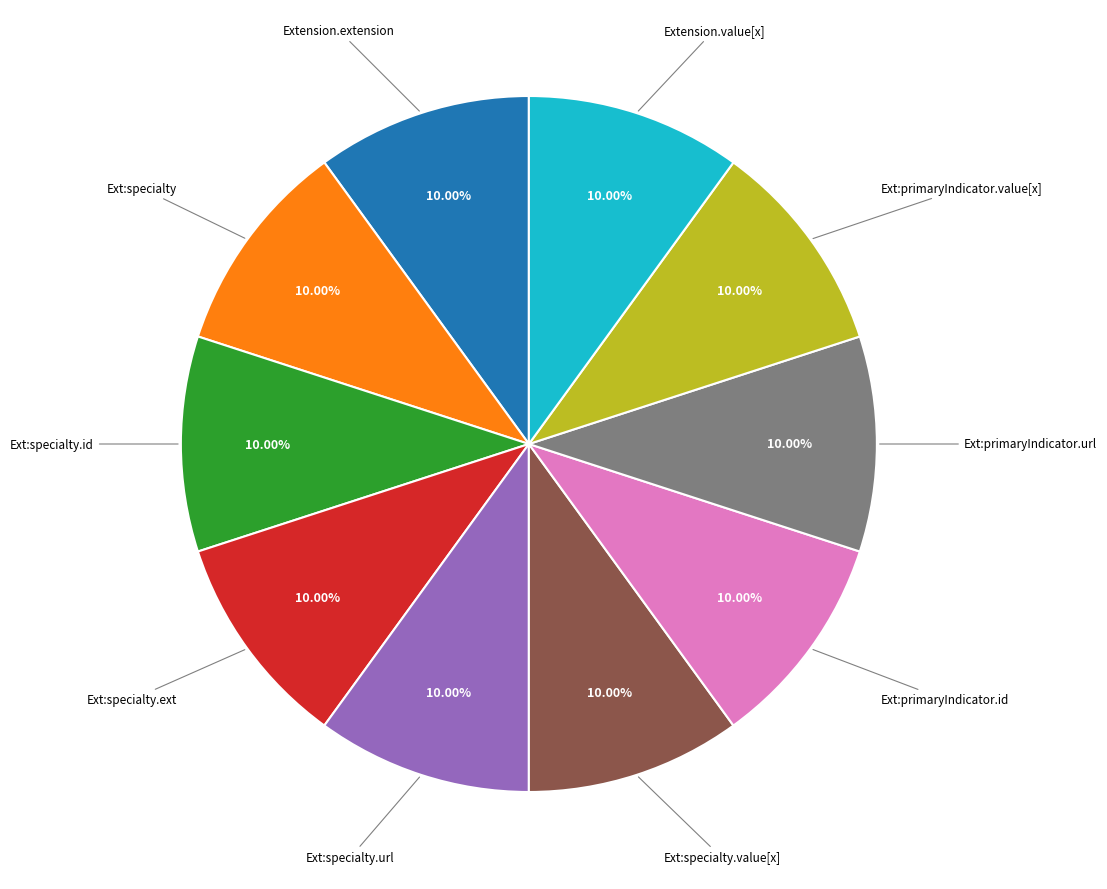

Does any single category account for the majority?

No